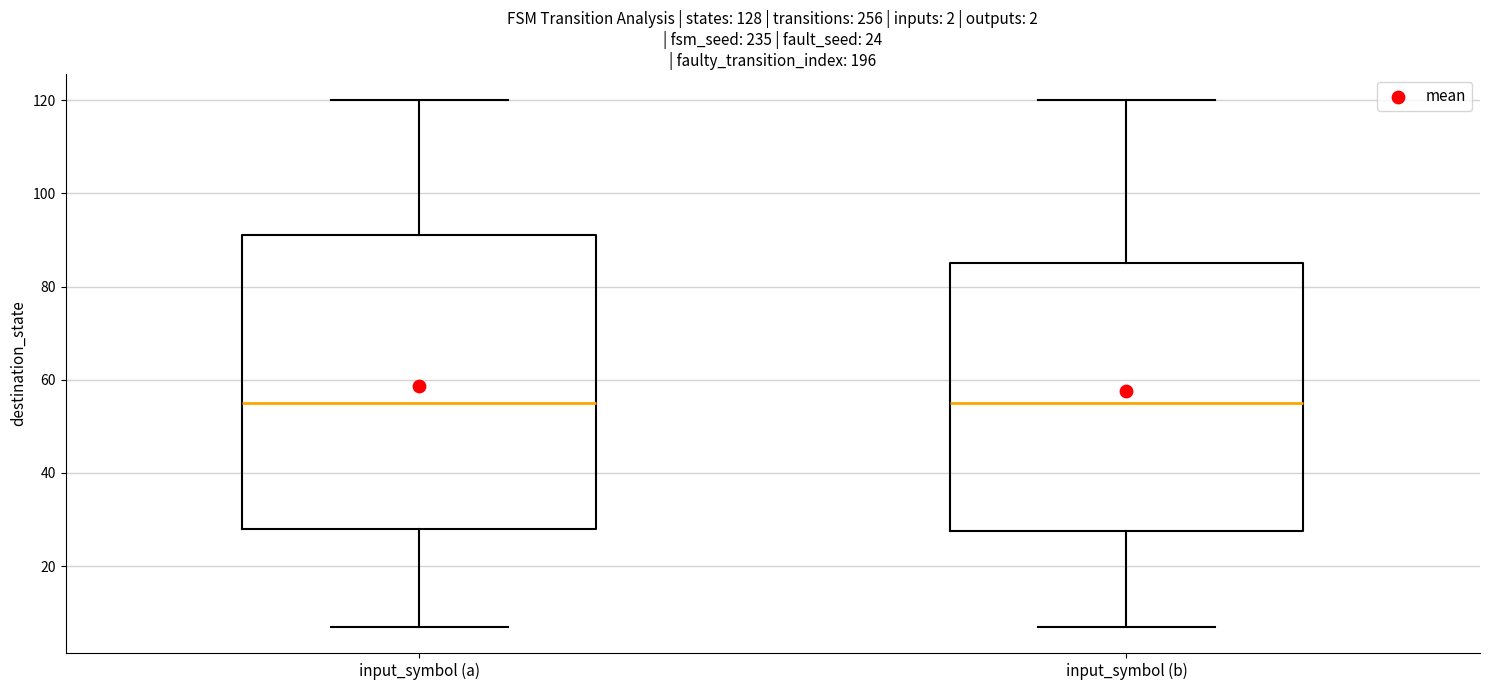

Comparing the boxes themselves (not the whiskers), which one is the tallest?

input_symbol (a)